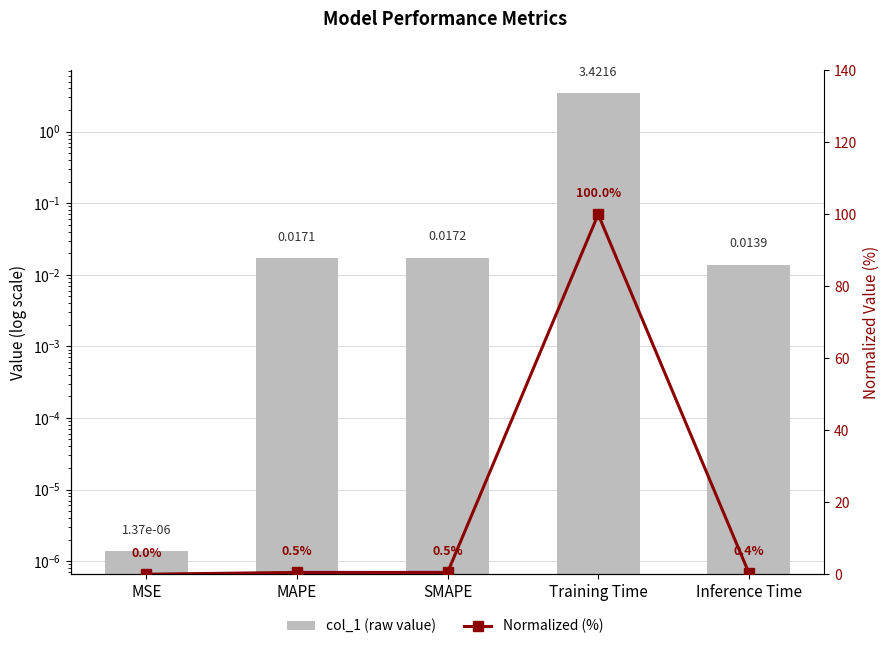

Which series has the largest range (max minus min)?

Normalized (%)